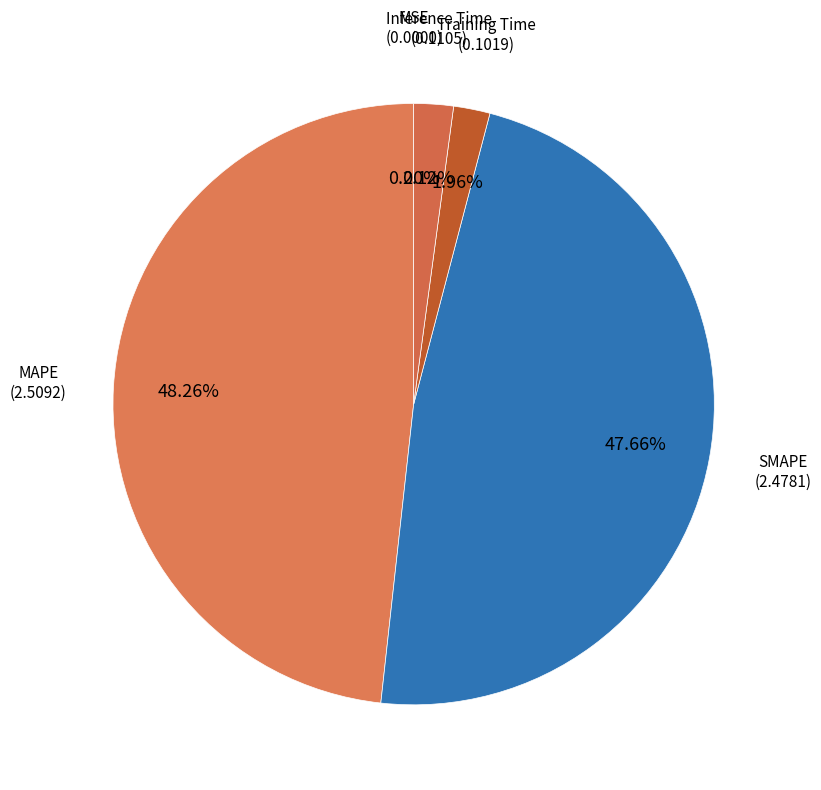

Which has a higher value, MAPE or SMAPE?

MAPE